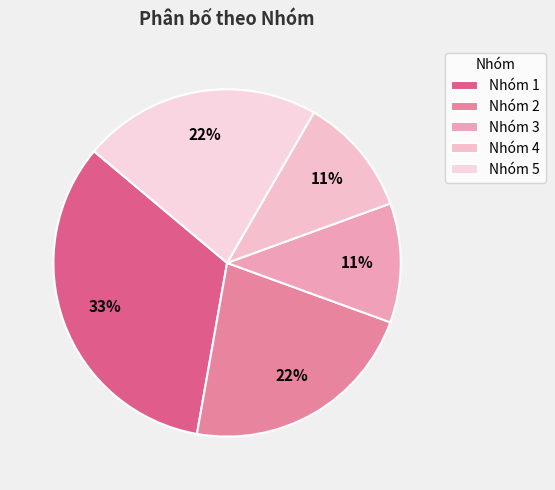

To the nearest percent, what is the difference between the largest and smallest slice percentages?

22%